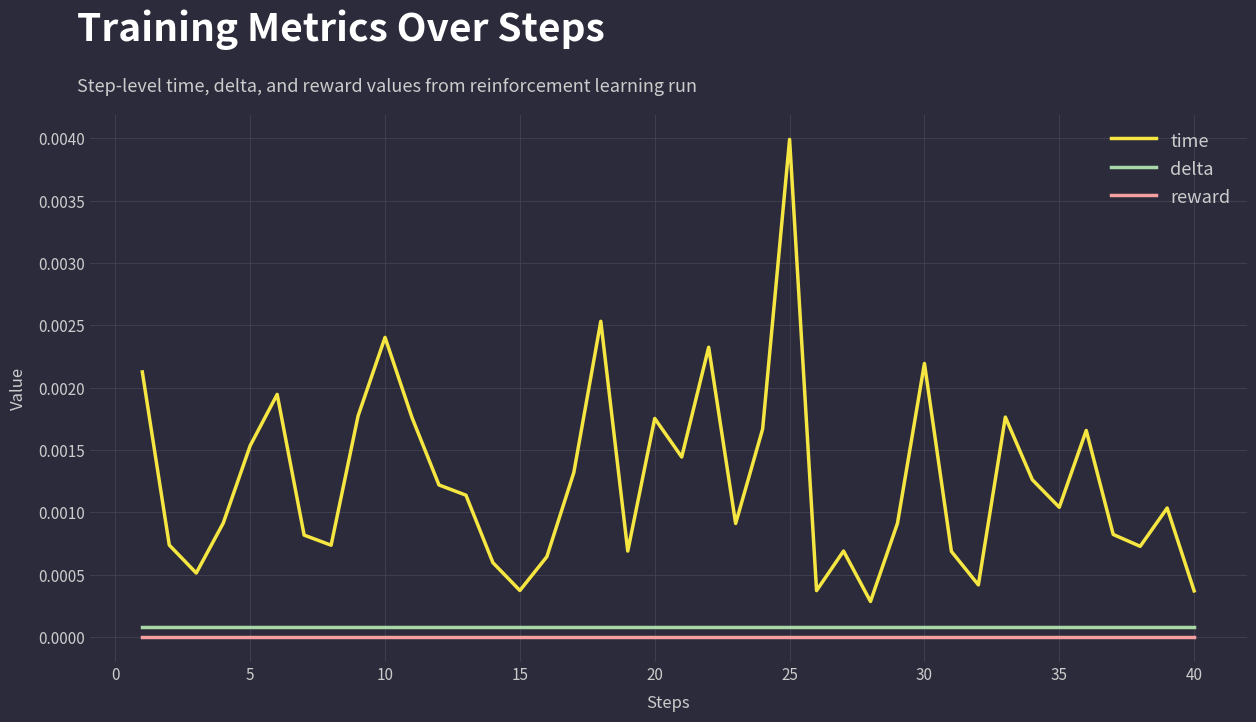

True or false: time and reward cross at least once.

False